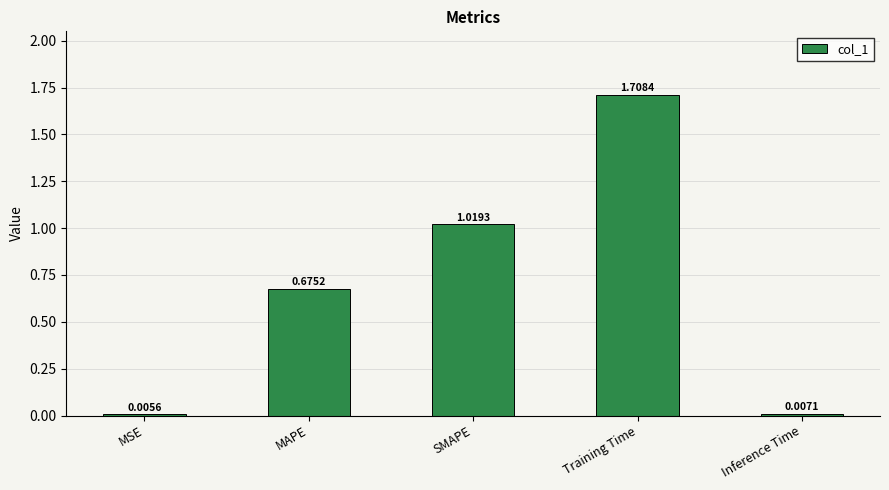

Which category has the highest value across all series?

Training Time